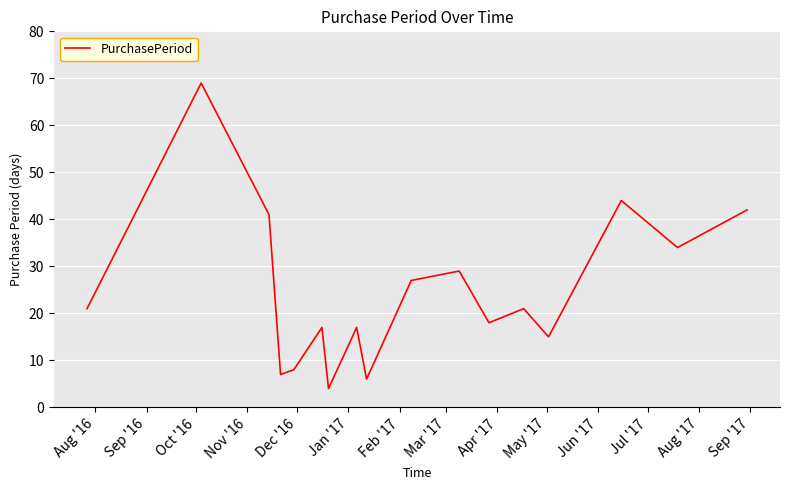

What is the difference between the maximum and minimum values?

65